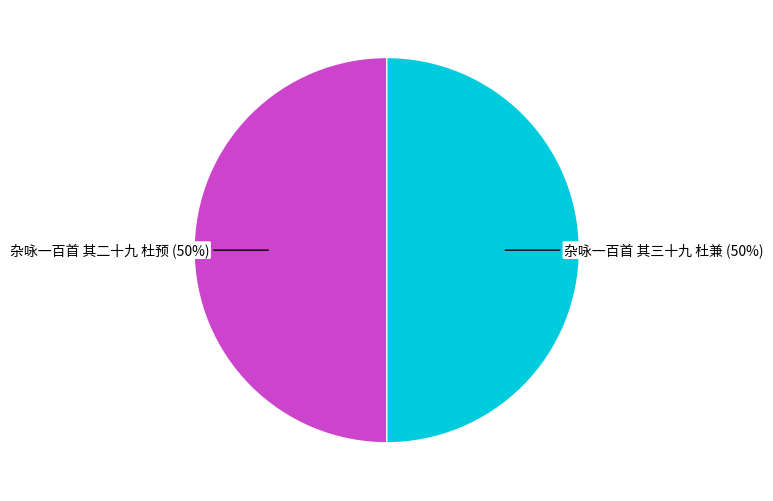

To the nearest percent, what percentage of the pie is 杂咏一百首 其三十九 杜兼?

50%